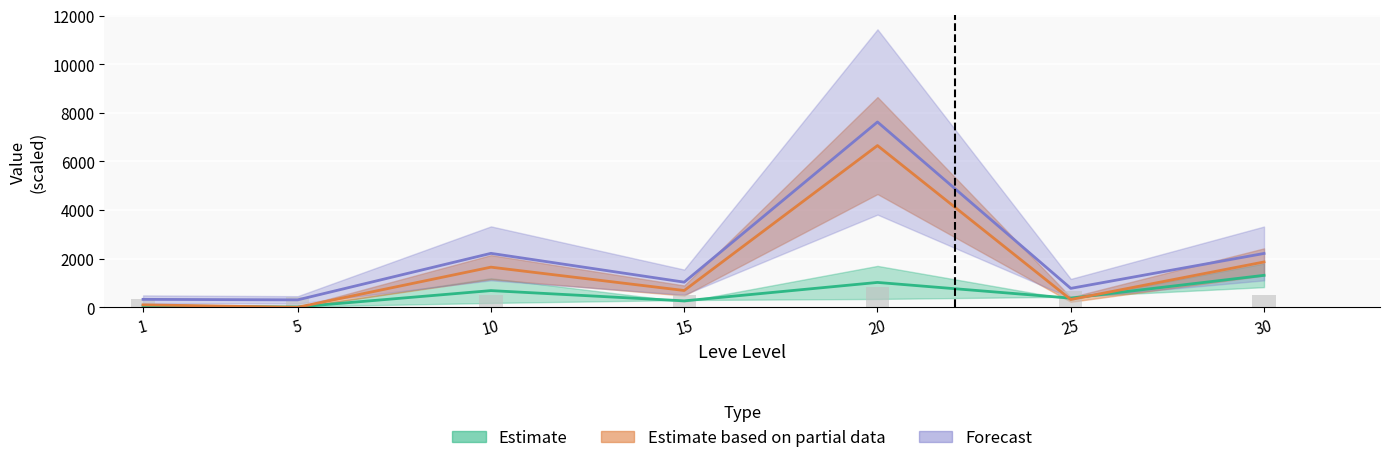

Does the chart contain stacked bars?

No